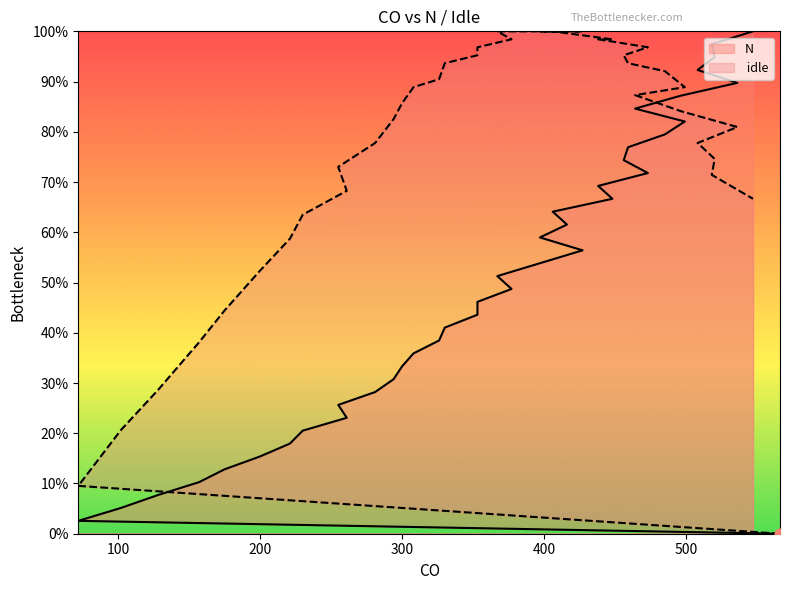

What is the total value across all series at 485?

171.6